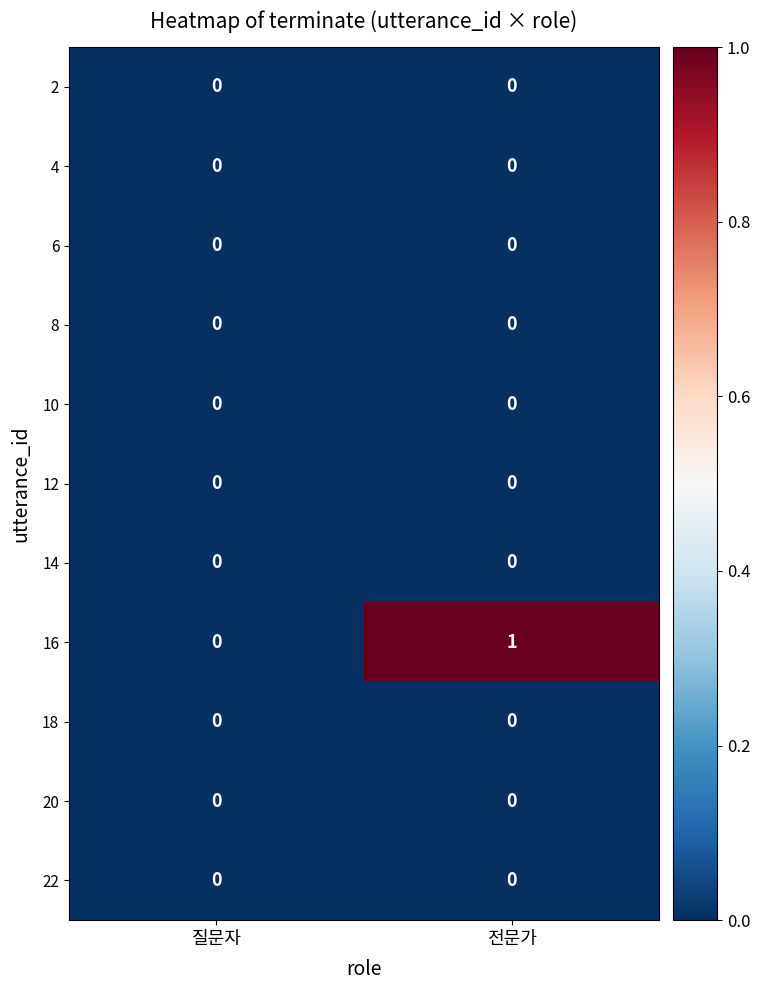

What is the difference between the highest and lowest values at 전문가?

1